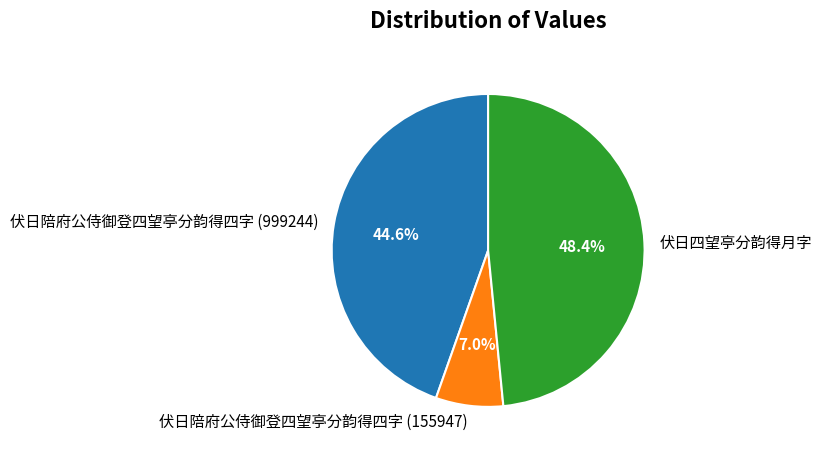

True or false: 伏日陪府公侍御登四望亭分韵得四字 (155947) accounts for 1% of the total.

False